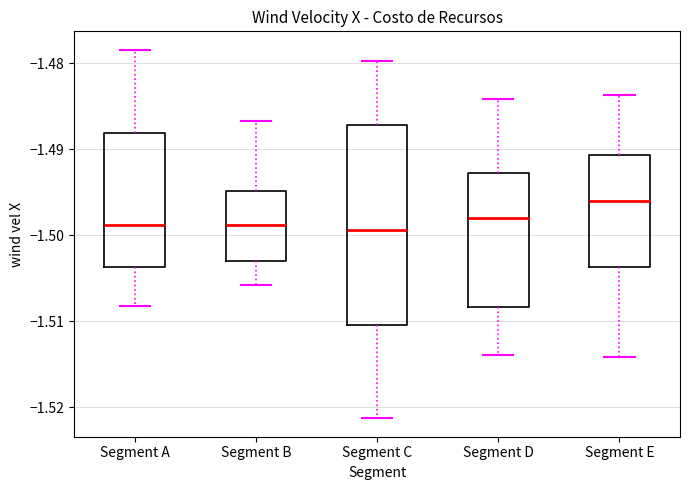

Comparing the boxes themselves (not the whiskers), which one is the tallest?

Segment C